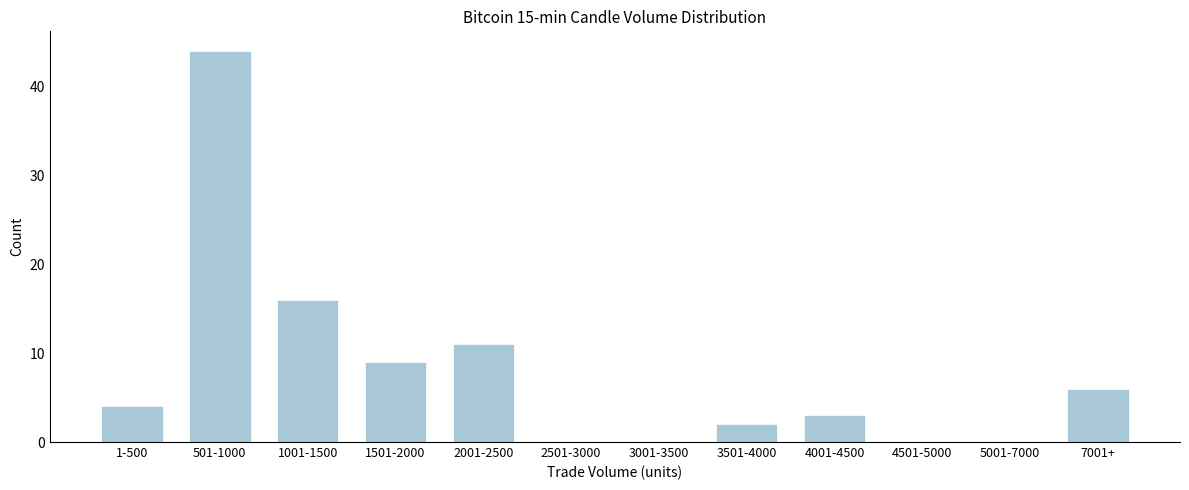

Reading left to right, transcribe all the data shown in this chart.

1-500=4	501-1000=44	1001-1500=16	1501-2000=9	2001-2500=11	2501-3000=0	3001-3500=0	3501-4000=2	4001-4500=3	4501-5000=0	5001-7000=0	7001+=6